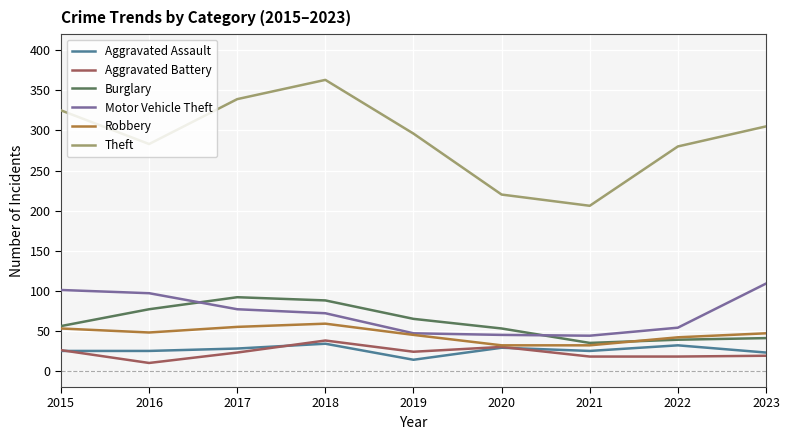

Which series has the widest spread of values?

Theft